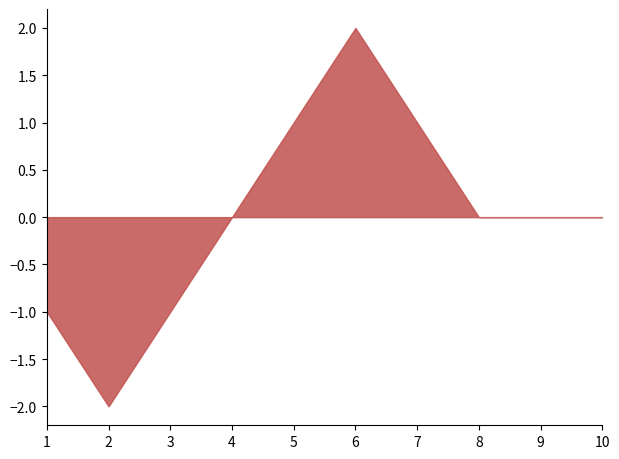

At which category does the chart reach its peak across all series?

6